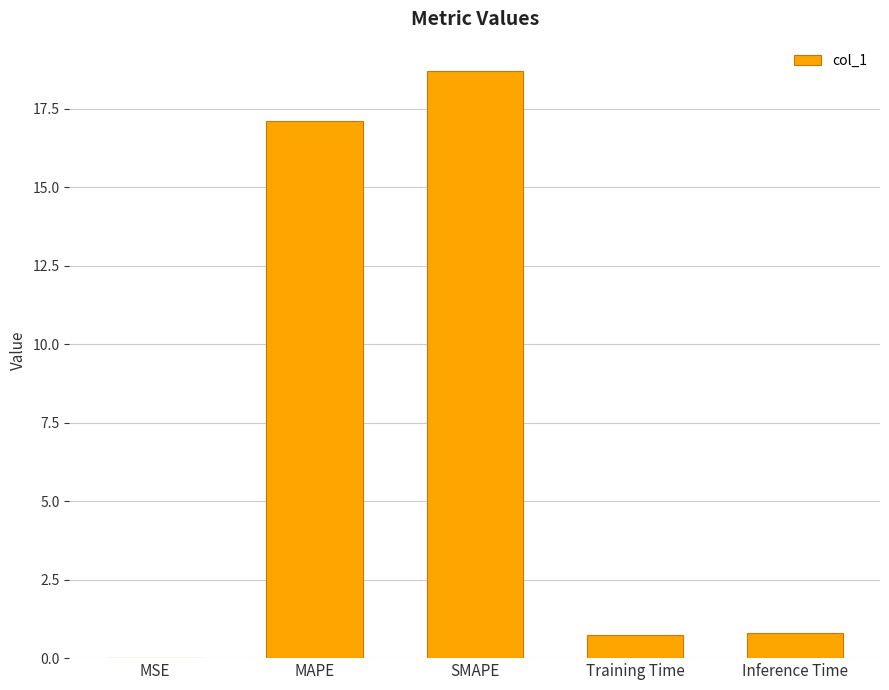

Are the bars horizontal?

No